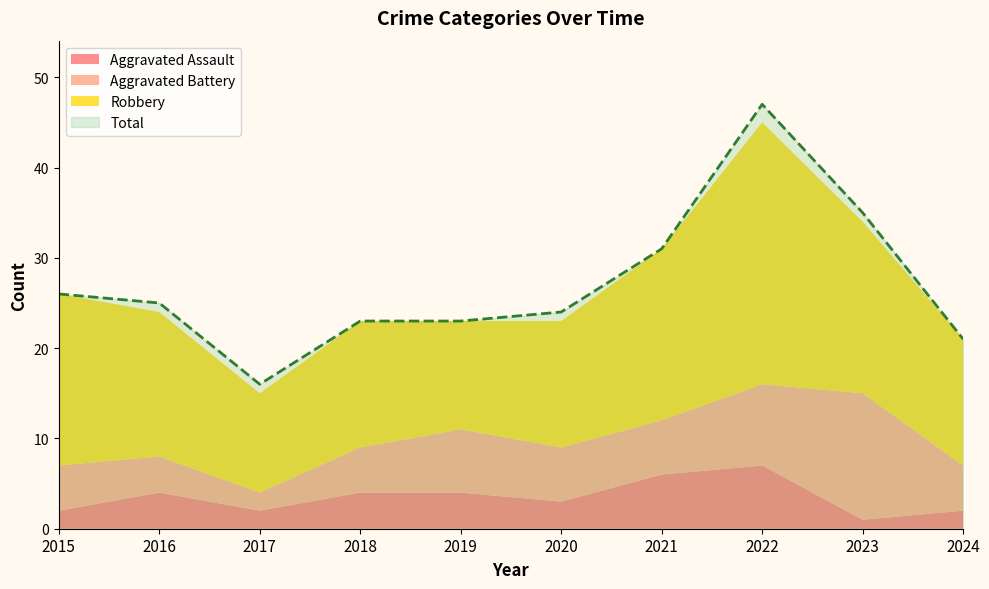

True or false: Robbery and Aggravated Assault cross at least once.

False